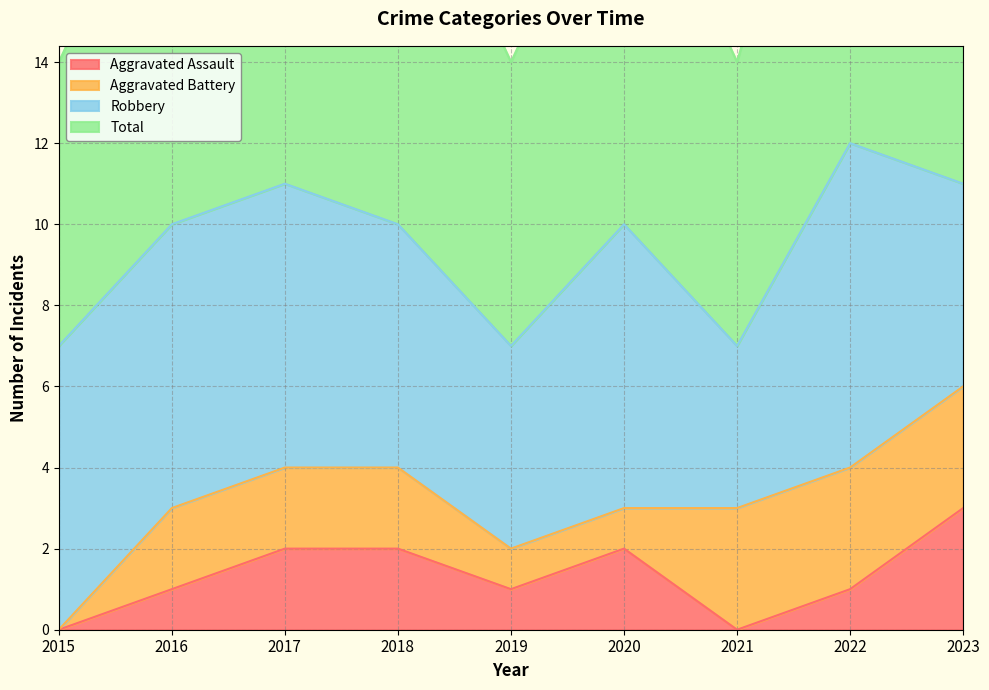

What is the sum of the Aggravated Assault values at 2016 and 2017?

3